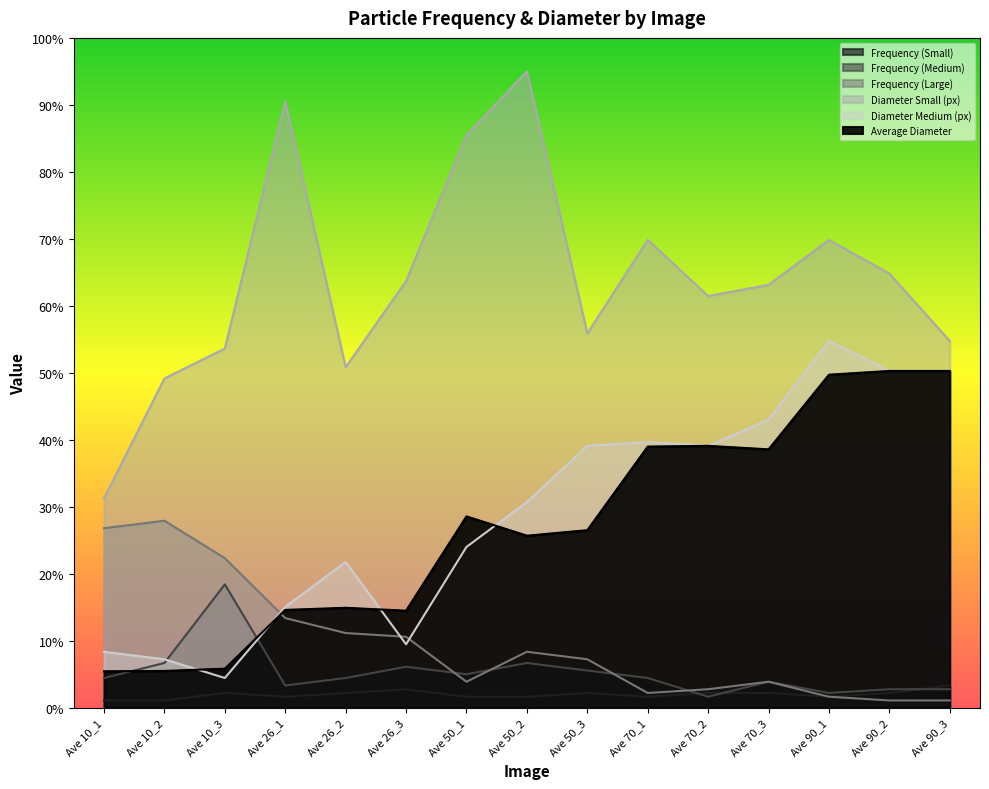

At which category is the sum across all series the highest?

Ave 90_1